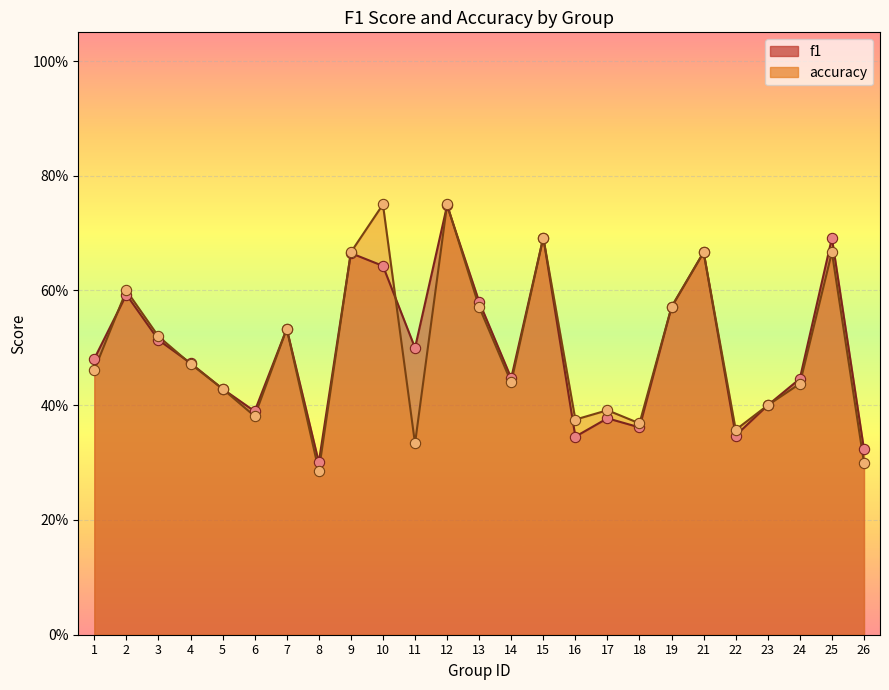

What is the total value across all series at 8?

0.6